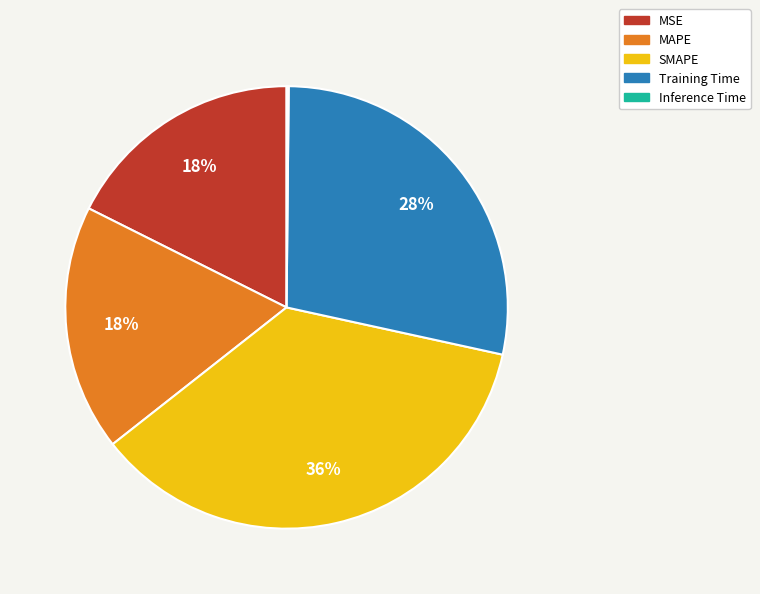

What percentage is the MSE slice, to the nearest percent?

18%